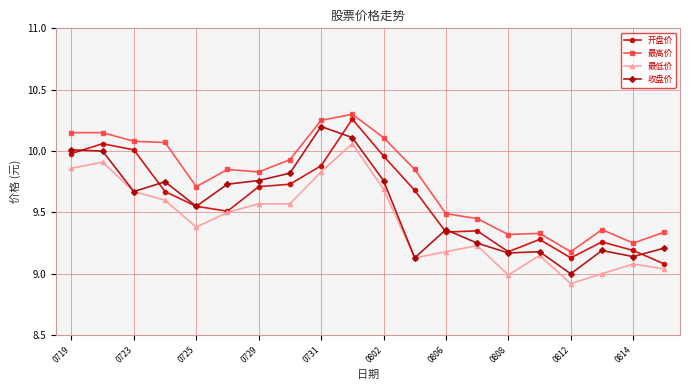

Which series has the largest total across all categories?

最高价